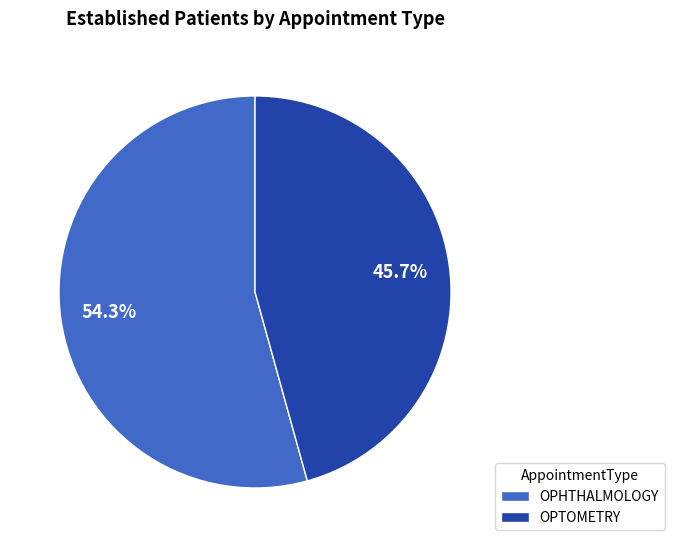

Do OPTOMETRY and OPHTHALMOLOGY together represent more than half of the pie?

Yes